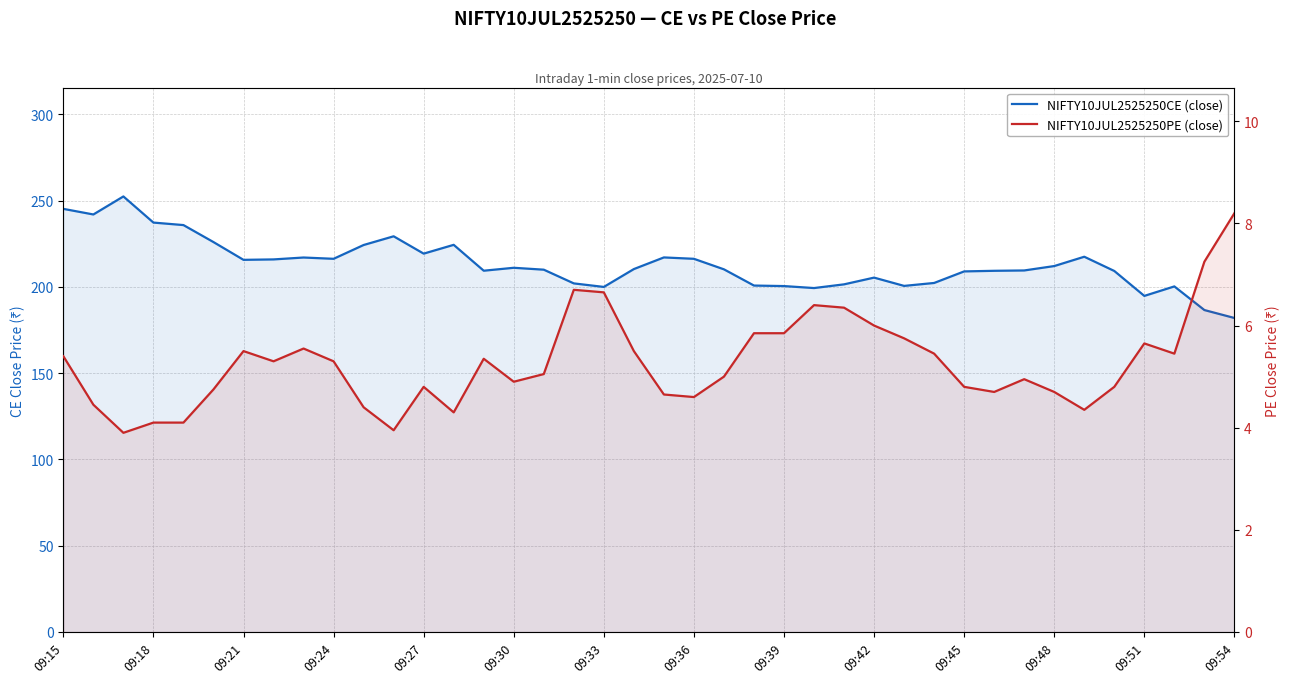

The value of NIFTY10JUL2525250CE (close) at 22 is 341.1. True or false?

False